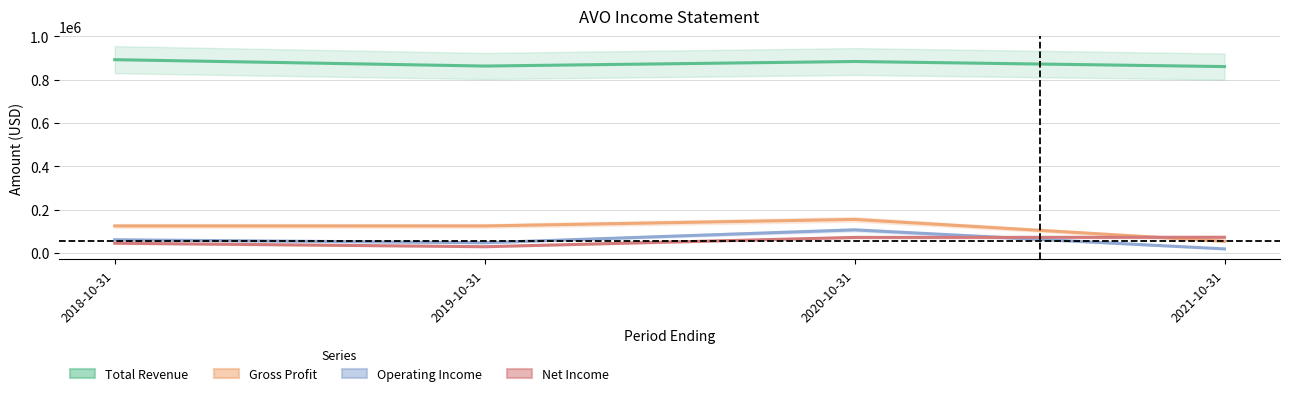

Which has a higher value, 2021-10-31 or 2019-10-31?

2019-10-31